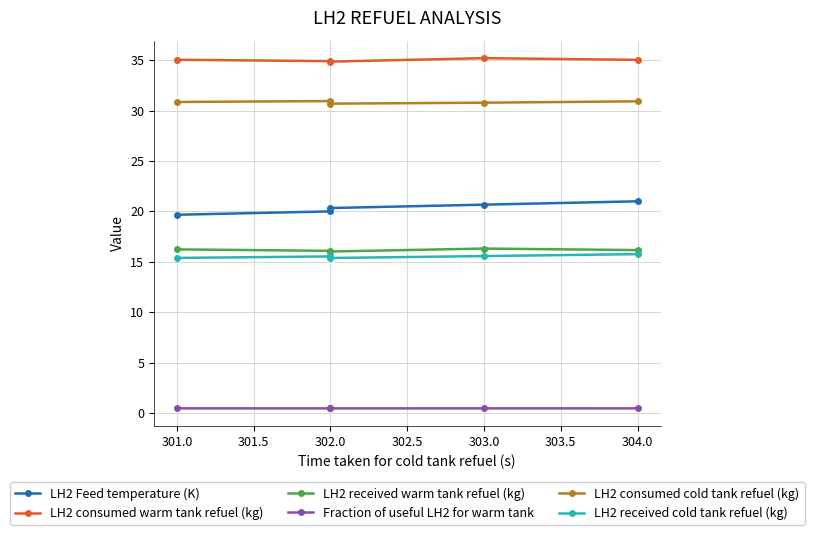

Rank the series at 302.0 from highest to lowest value.

LH2 consumed warm tank refuel (kg), LH2 consumed cold tank refuel (kg), LH2 Feed temperature (K), LH2 received warm tank refuel (kg), LH2 received cold tank refuel (kg), Fraction of useful LH2 for warm tank